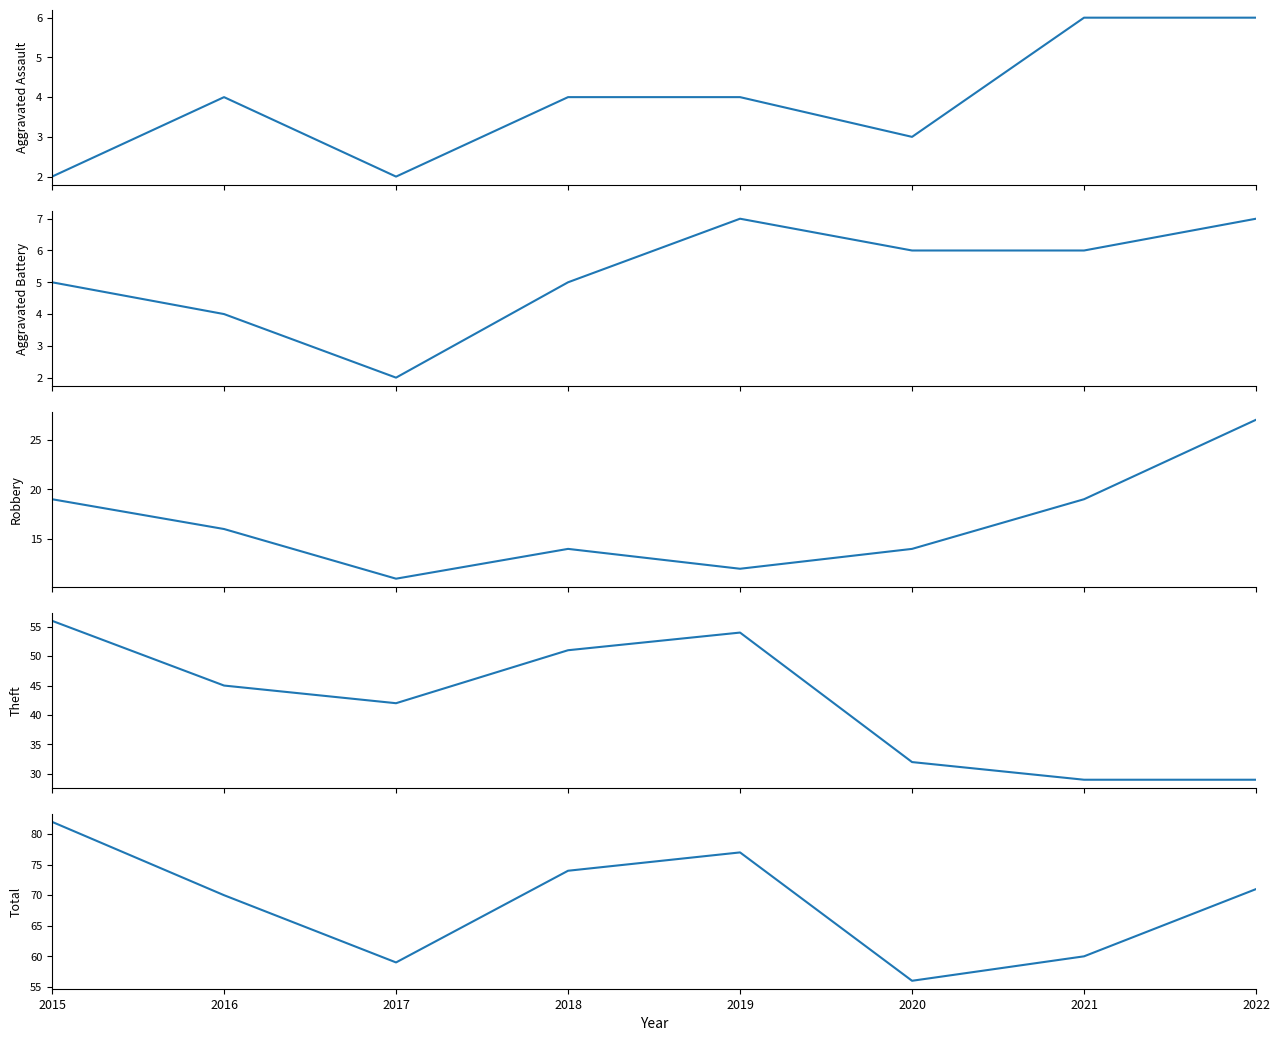

At which category is the sum across all series the highest?

2015